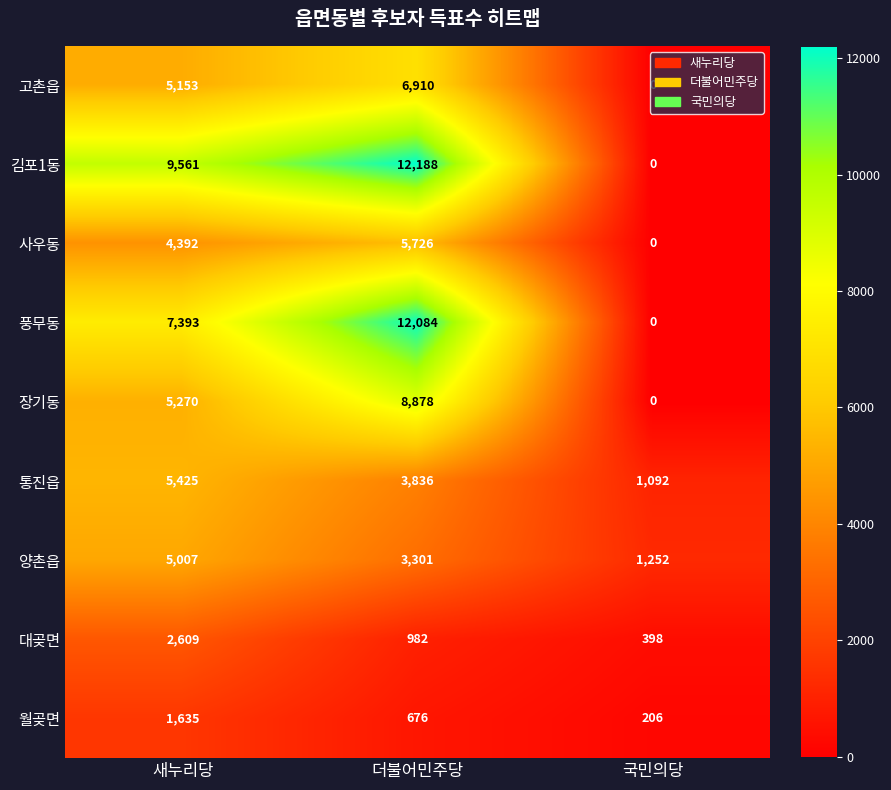

At which category is the sum across all series the highest?

더불어민주당